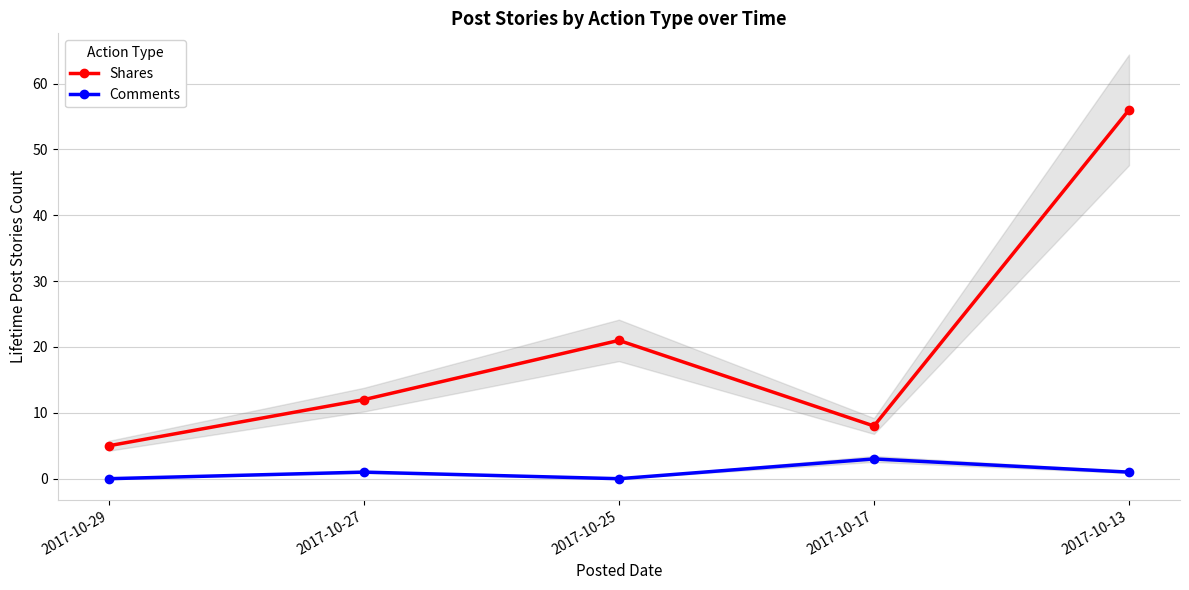

True or false: Comments and Shares intersect in this chart.

False